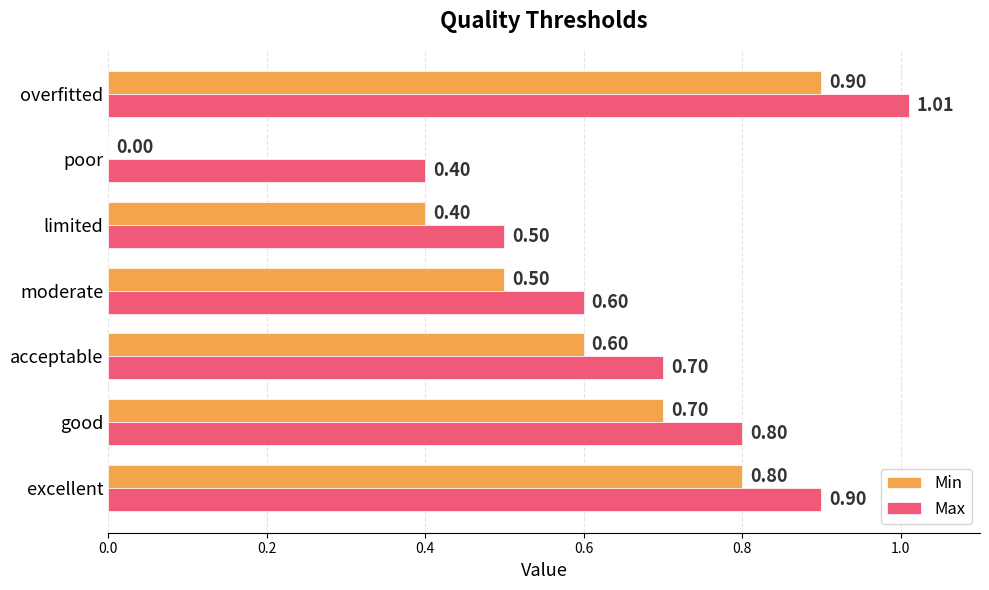

What is the sum of all Min values?

3.9